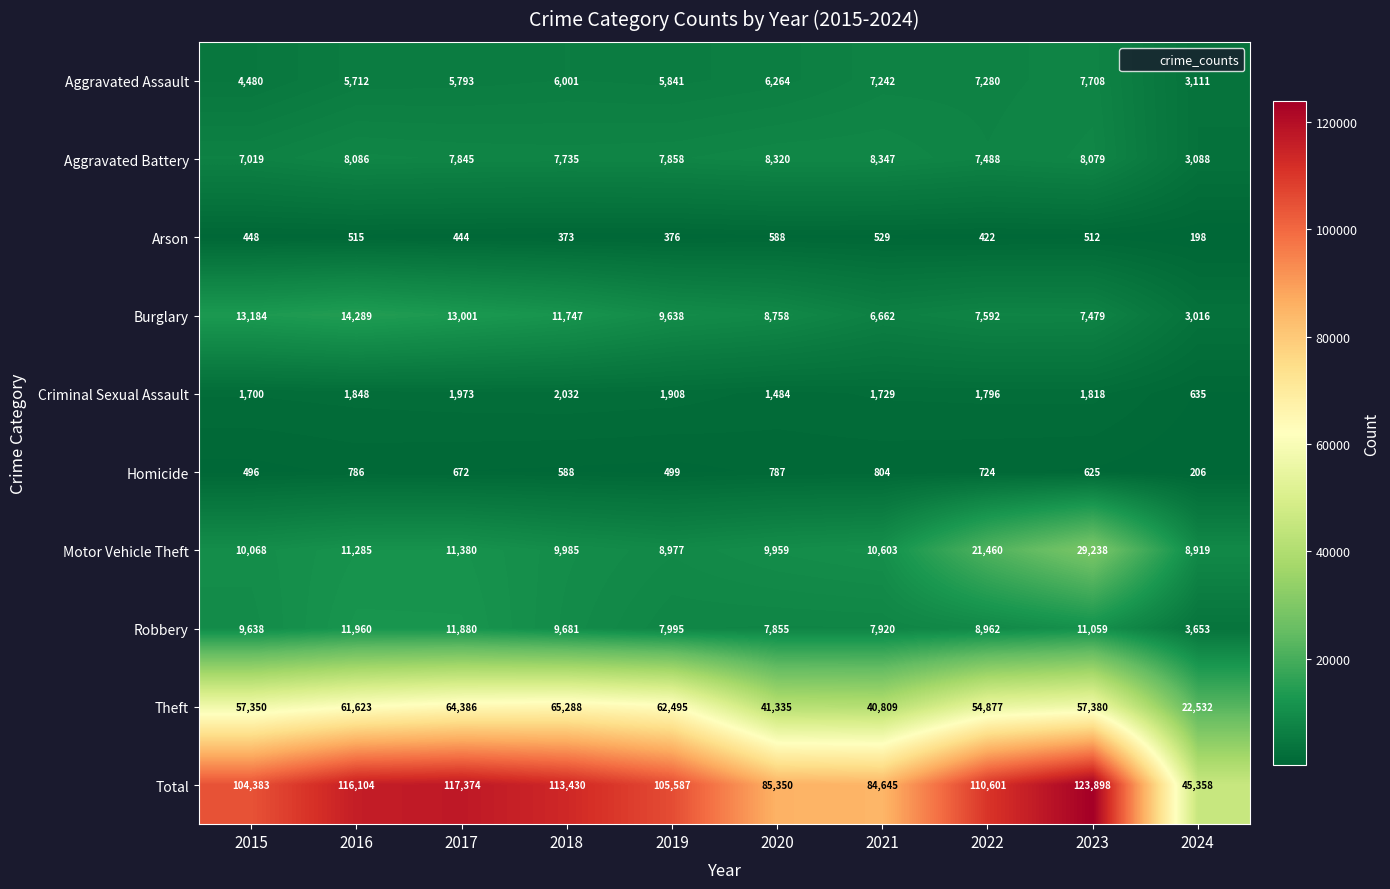

Where does the Burglary series first go above 9638?

2015